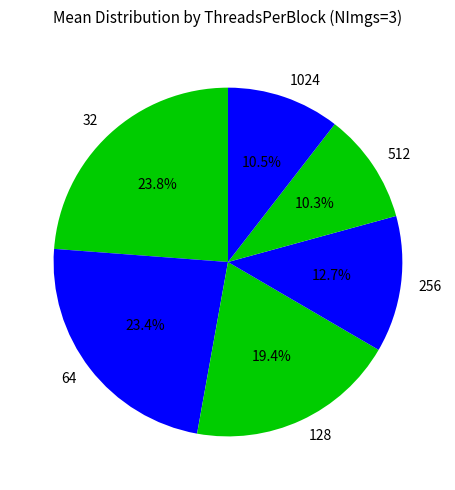

To the nearest percent, what is the difference between the 512 and 256 slice percentages?

2%